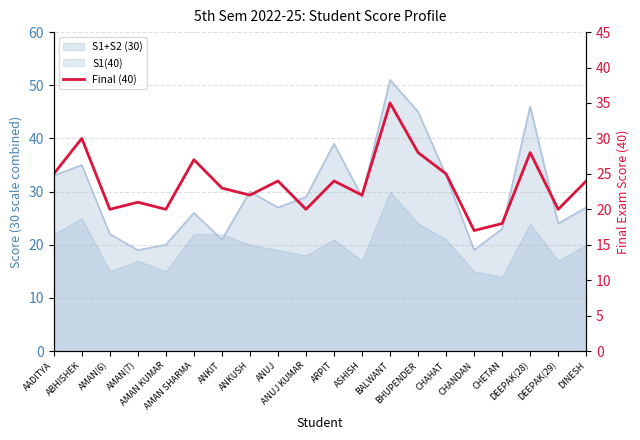

At which category does the data reach its first local valley?

AMAN(6)